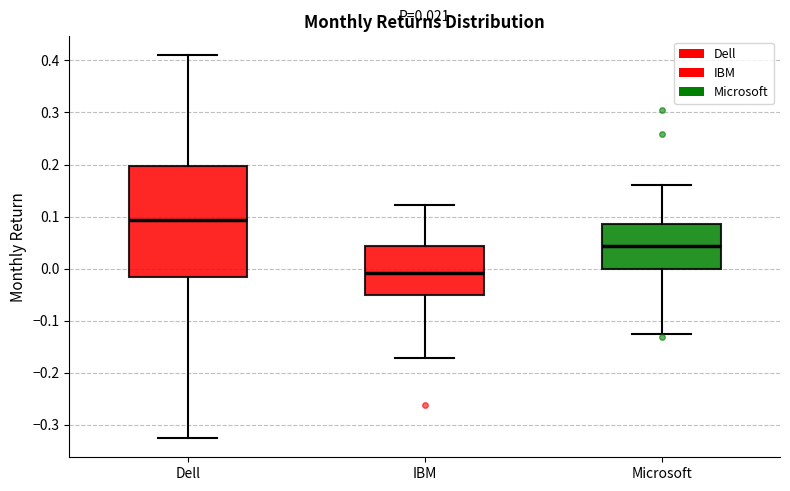

Which box has the highest median line?

Dell